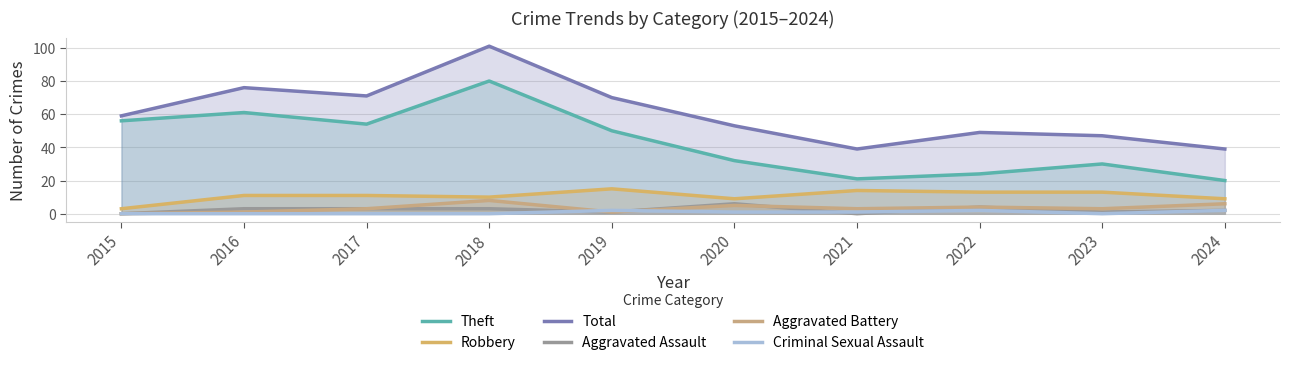

Read the Aggravated Assault value at 2019.

1